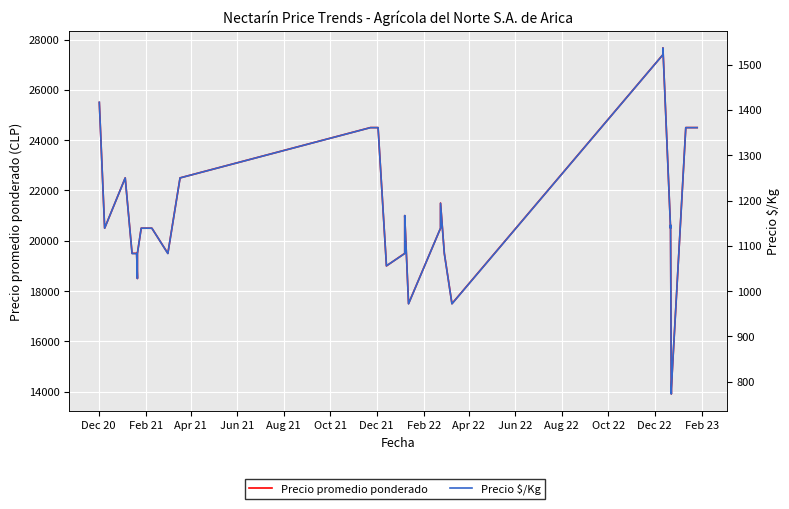

What is the greatest value displayed?

27667